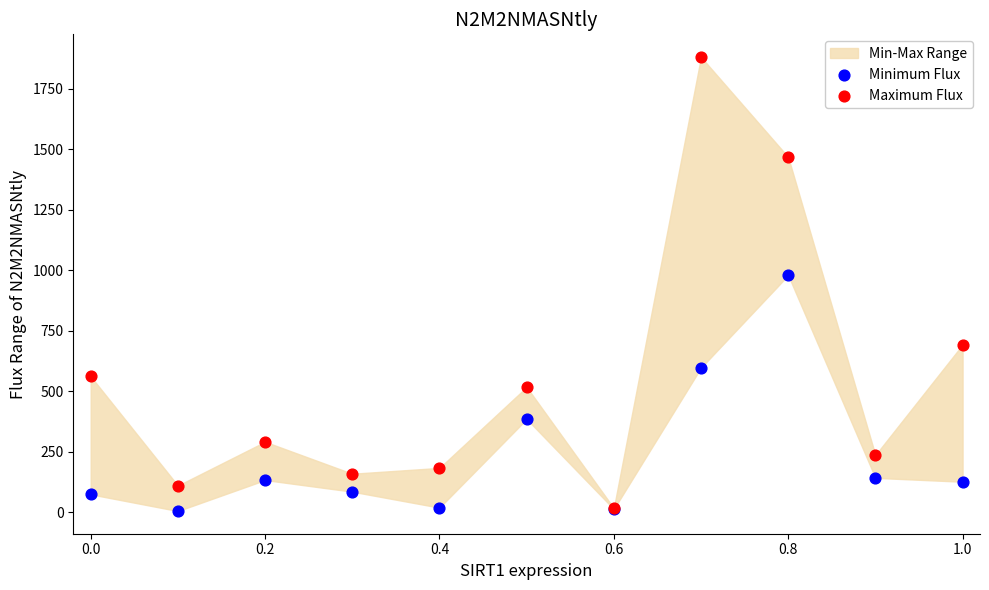

In the Maximum Flux series, what Y value is closest to 949?

693